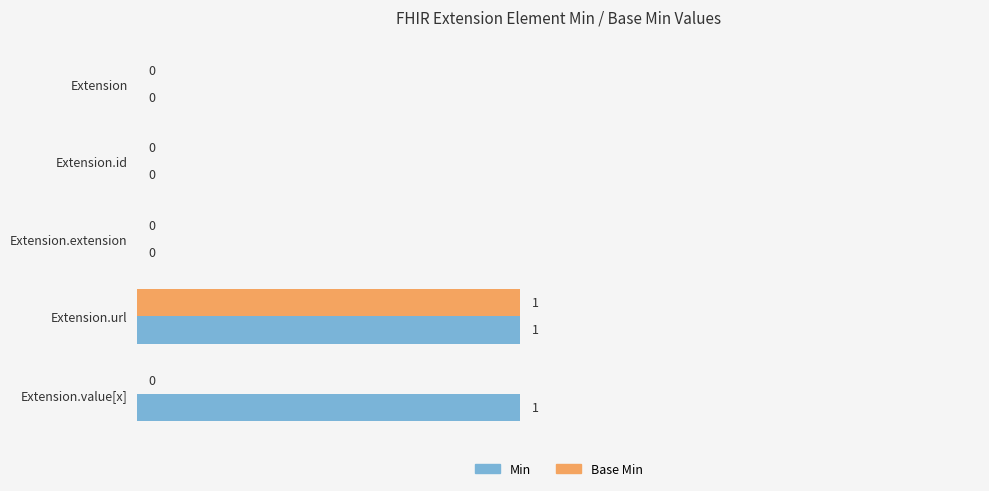

True or false: Base Min has a value of -1 at Extension.id.

False